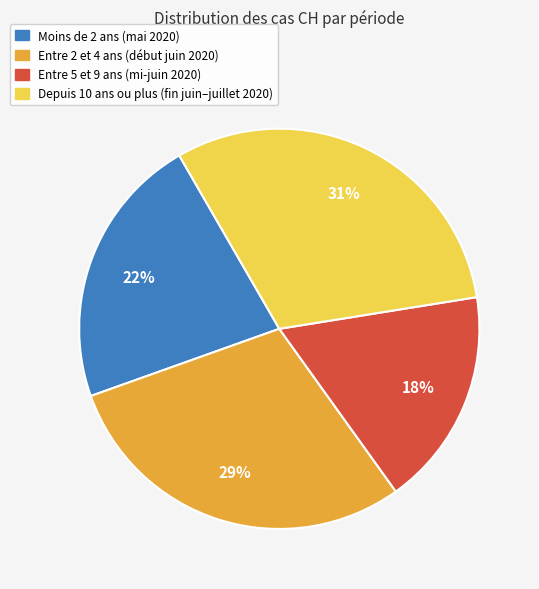

Is Entre 5 et 9 ans (mi-juin 2020) the majority of the pie?

No